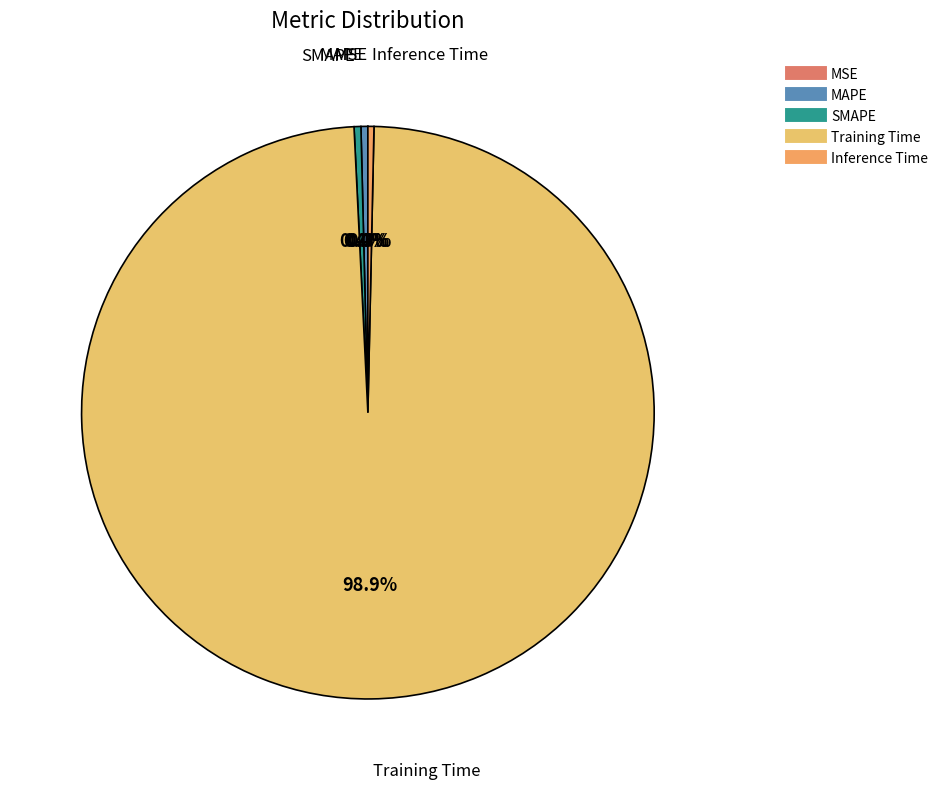

Do Training Time and MAPE together represent more than half of the pie?

Yes